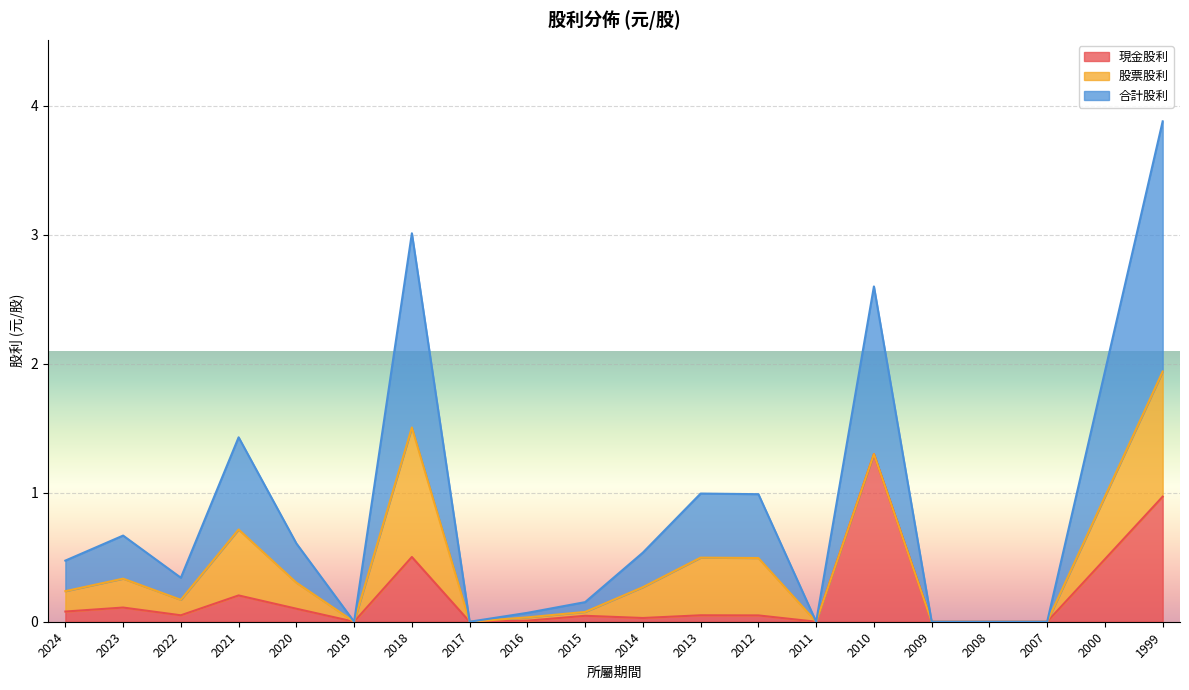

Which category has the lowest value across all series?

2019